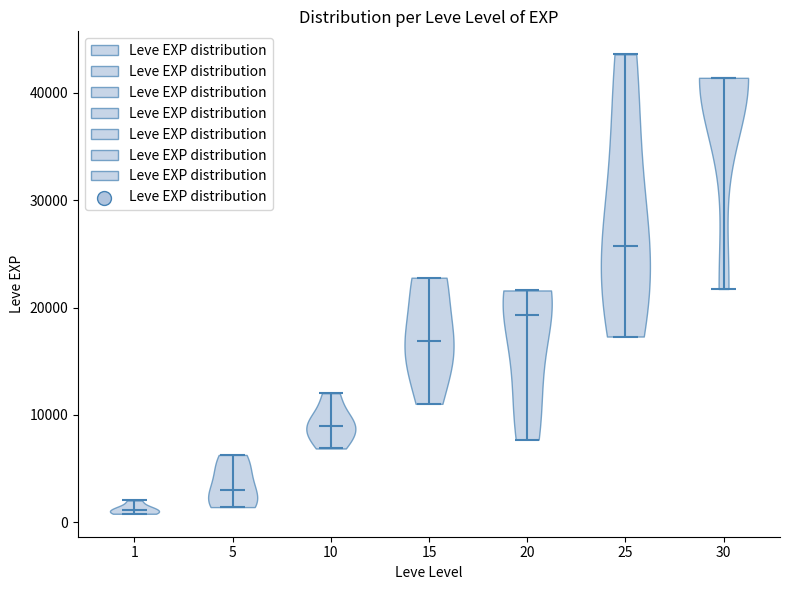

Which violin has the highest median line?

30